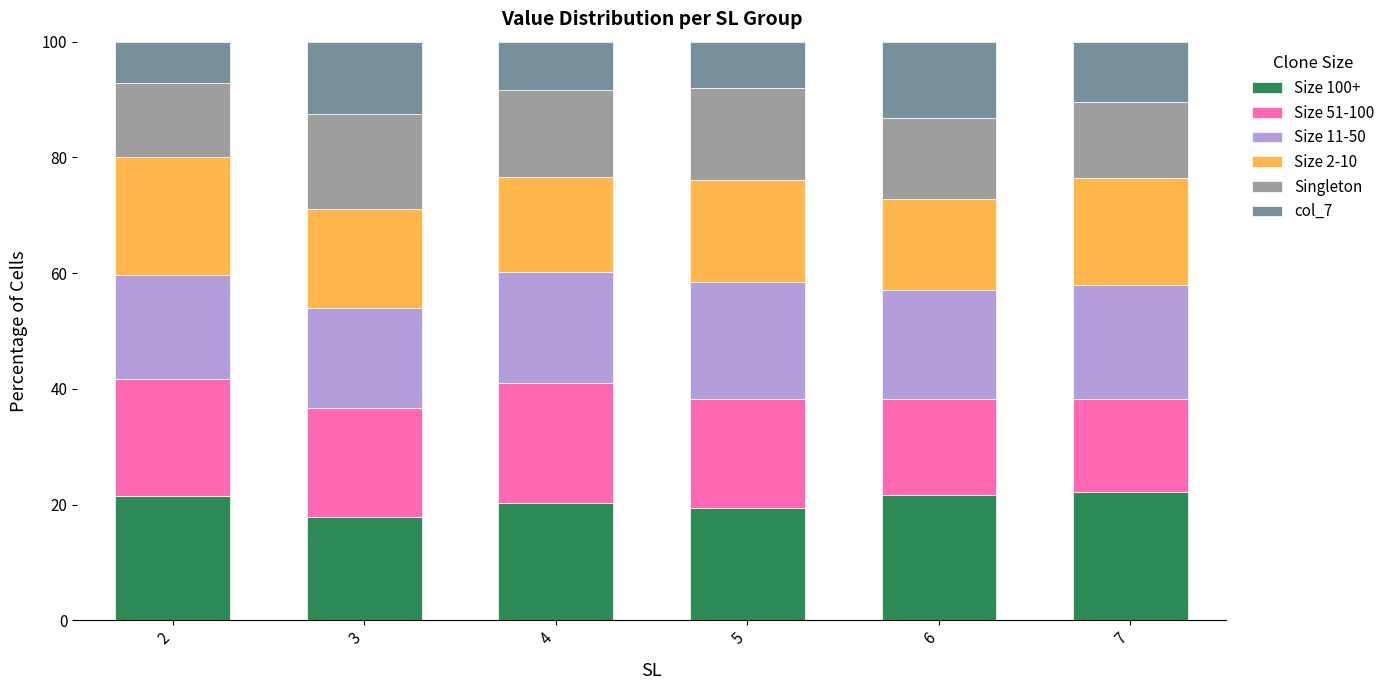

What is the difference between the maximum and minimum values in the Size 100+ series?

4.4